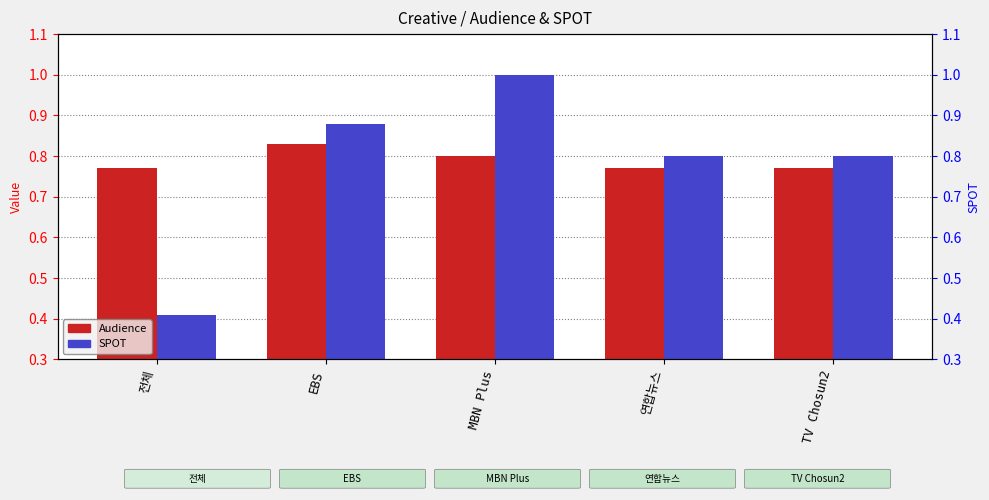

Is it true that Audience equals 0.8 at 연합뉴스?

True